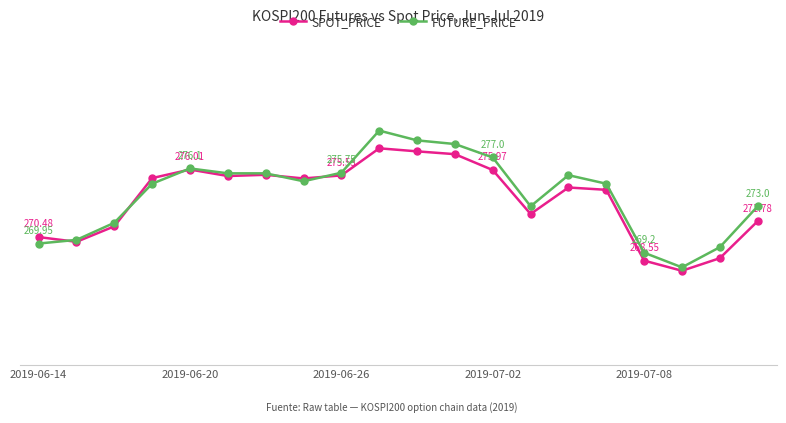

Is this an area chart (filled region under the line)?

No